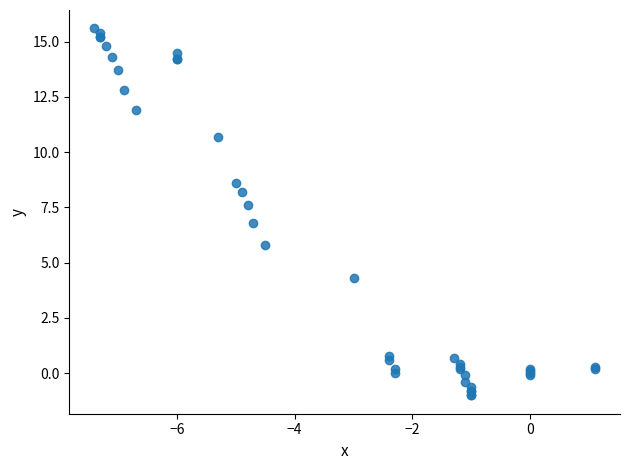

What Y value in the scatter plot is closest to 7?

6.8